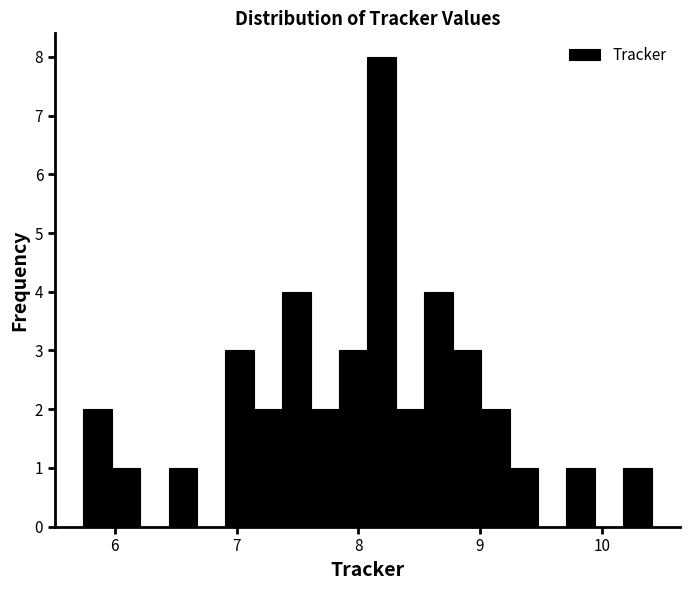

Read against the x-axis, roughly where is the centre of the tallest bar?

8.2